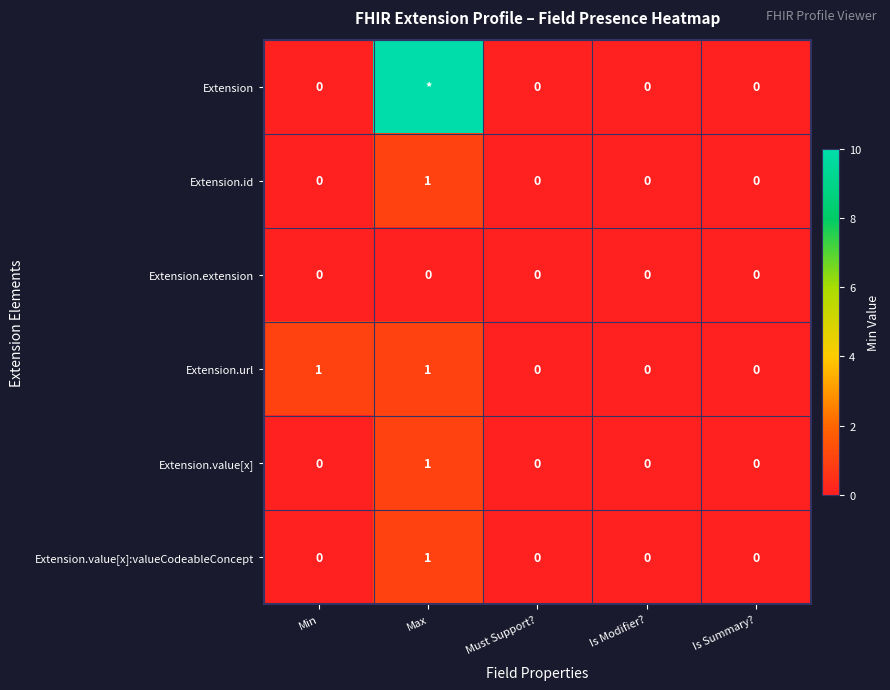

True or false: Extension.value[x] has a value of 0 at Must Support?.

True